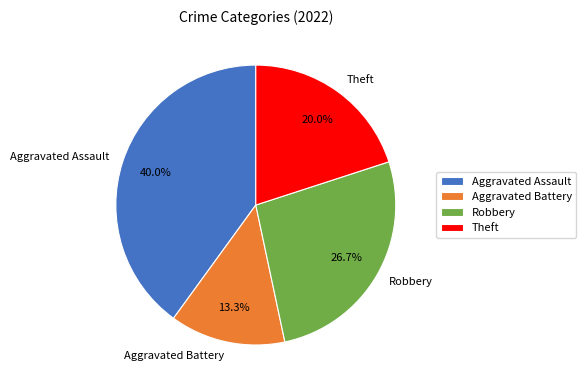

Which has a higher value, Aggravated Assault or Theft?

Aggravated Assault